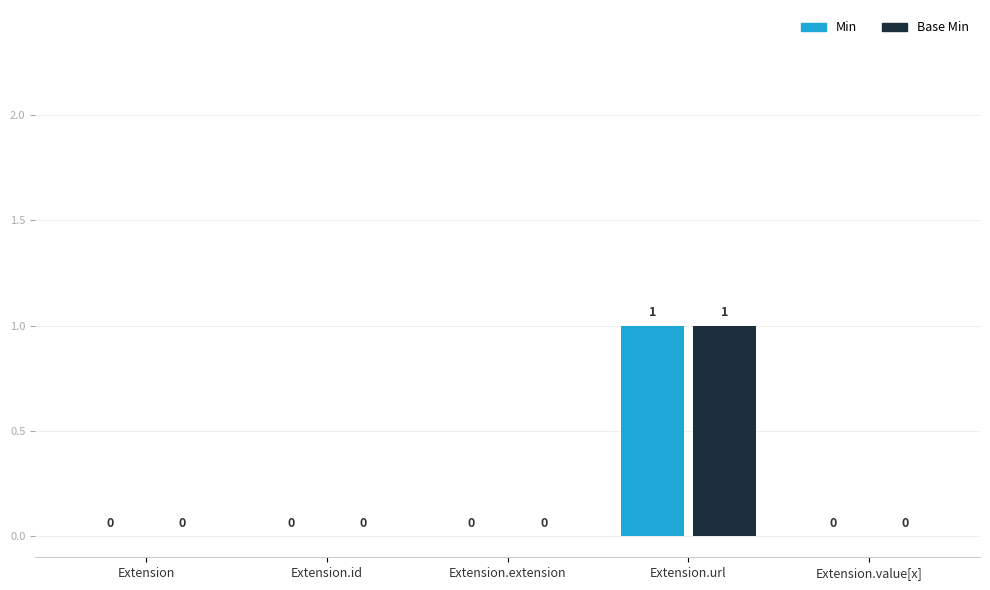

At which category is the sum across all series the highest?

Extension.url